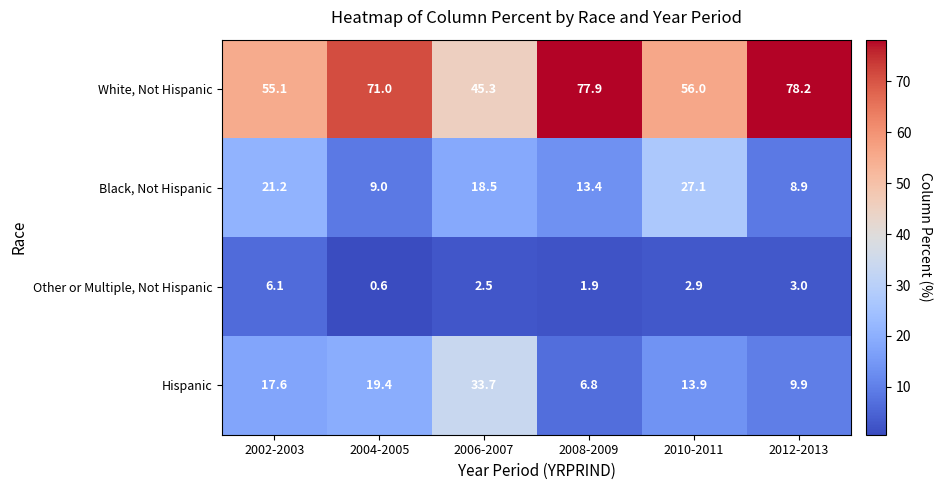

What is the total value across all series at 2004-2005?

100.0